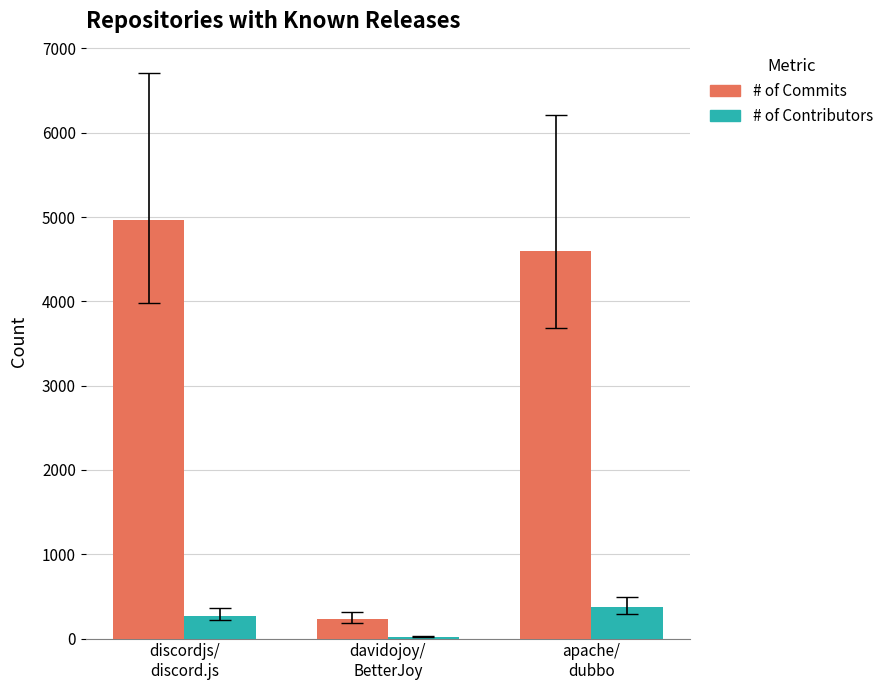

Which label corresponds to the smallest value in the chart?

davidojoy/
BetterJoy